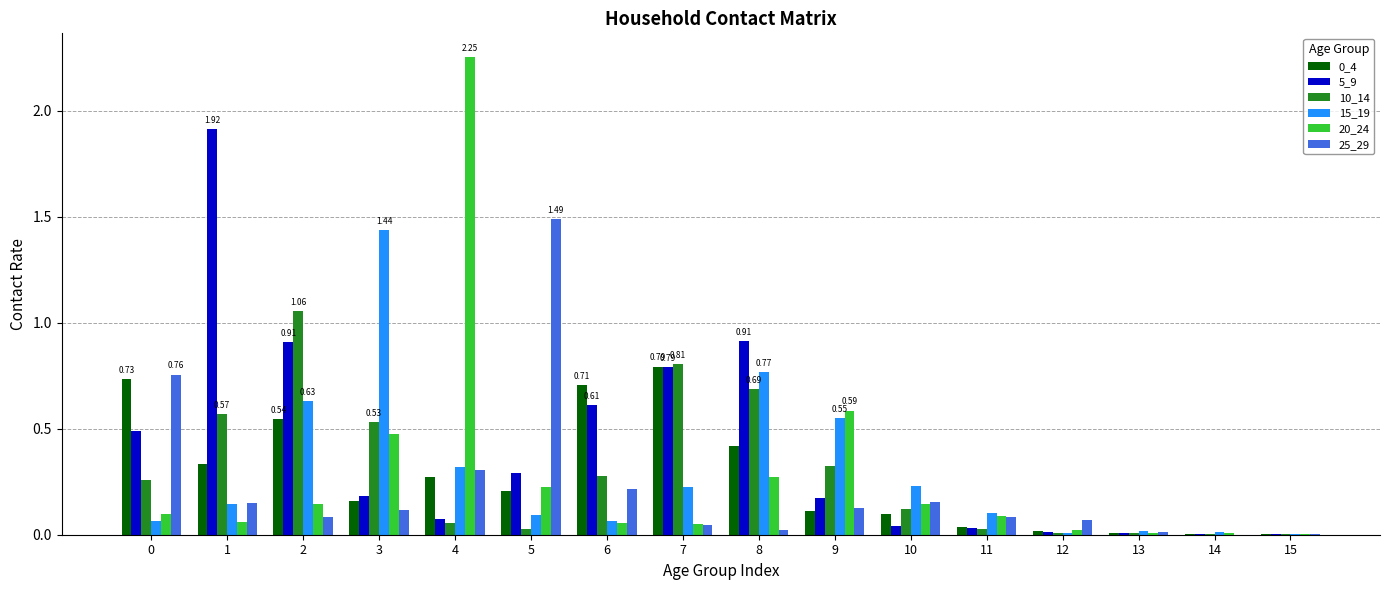

How many groups of bars are there?

16